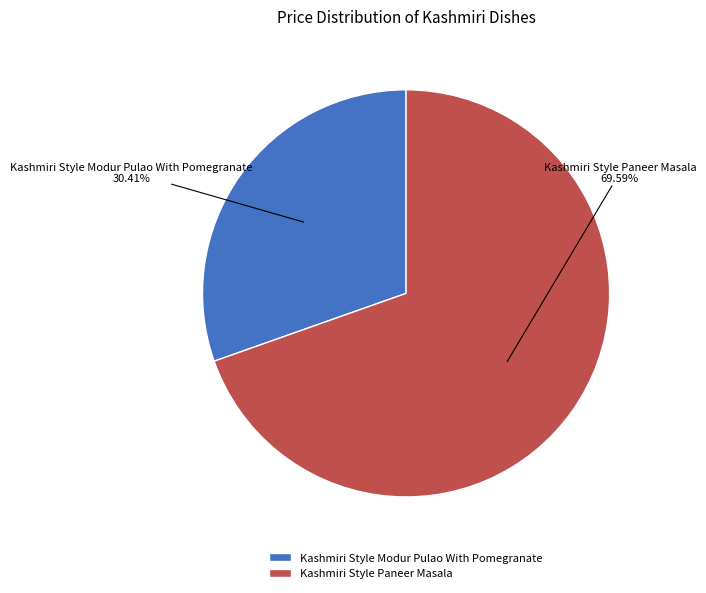

Approximately how many times larger is the value at Kashmiri Style Paneer Masala compared to Kashmiri Style Modur Pulao With Pomegranate?

2.3